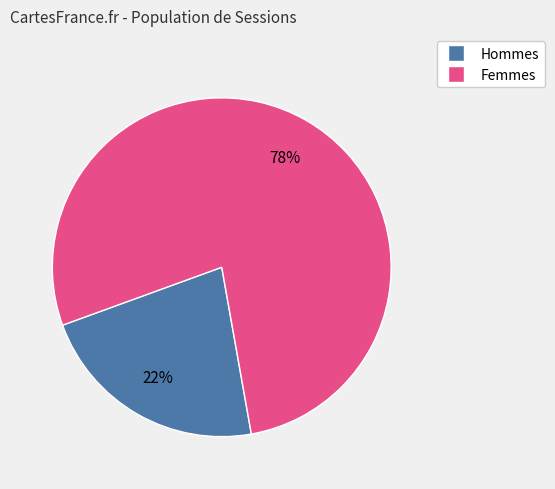

Is there a majority slice in this chart?

Yes